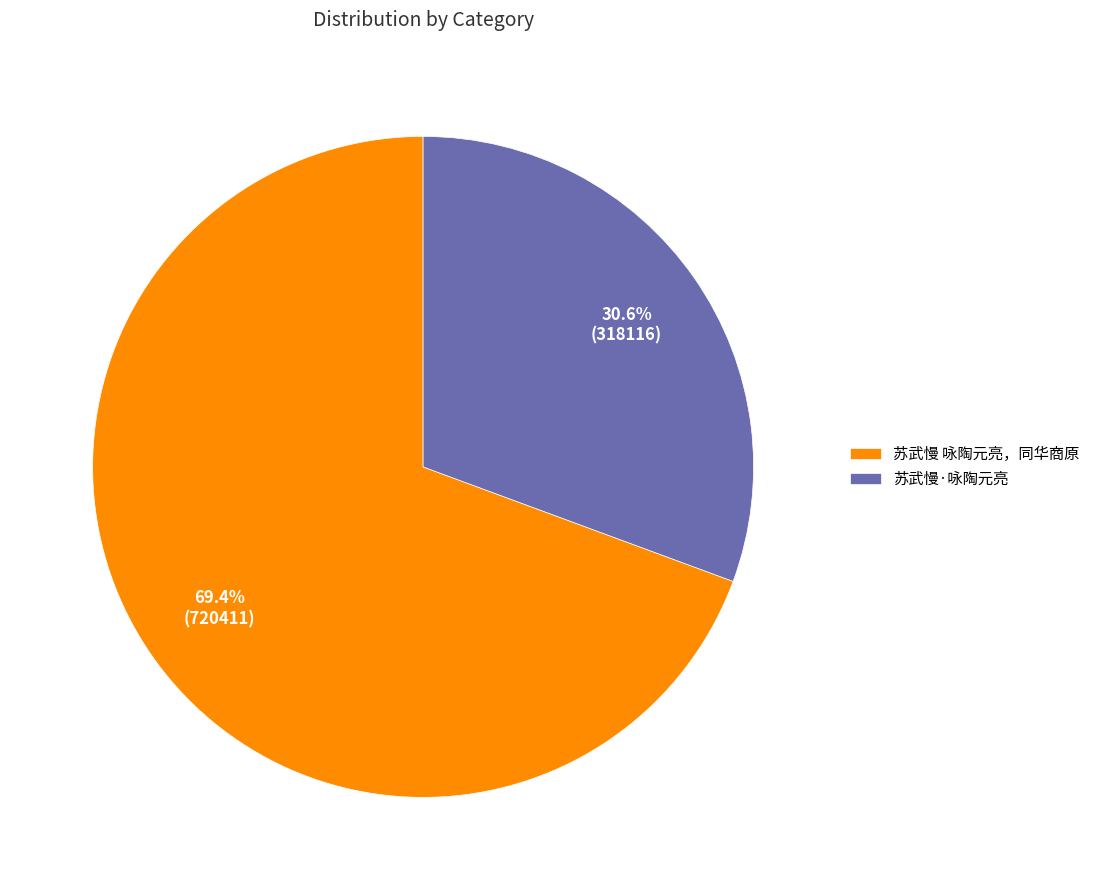

True or false: 苏武慢 咏陶元亮，同华商原 accounts for 69% of the total.

True